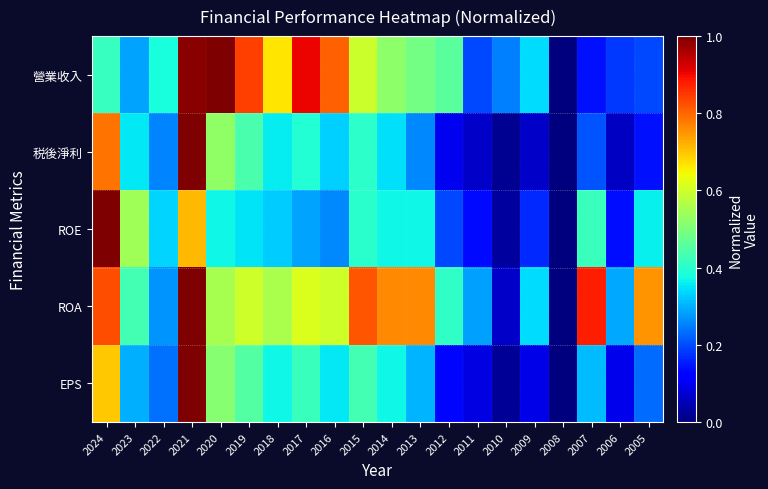

Reading left to right, transcribe all the data shown in this chart.

營業收入: 2024=0.4	2023=0.3	2022=0.4	2021=1.0	2020=1.0	2019=0.8	2018=0.7	2017=0.9	2016=0.8	2015=0.6	2014=0.5	2013=0.5	2012=0.5	2011=0.2	2010=0.3	2009=0.3	2008=0.0	2007=0.1	2006=0.2	2005=0.2
税後淨利: 2024=0.8	2023=0.4	2022=0.3	2021=1.0	2020=0.5	2019=0.4	2018=0.4	2017=0.4	2016=0.3	2015=0.4	2014=0.3	2013=0.3	2012=0.1	2011=0.1	2010=0.0	2009=0.1	2008=0.0	2007=0.2	2006=0.1	2005=0.1
ROE: 2024=1.0	2023=0.5	2022=0.3	2021=0.7	2020=0.4	2019=0.3	2018=0.3	2017=0.3	2016=0.3	2015=0.4	2014=0.4	2013=0.4	2012=0.2	2011=0.1	2010=0.0	2009=0.2	2008=0.0	2007=0.4	2006=0.1	2005=0.4
ROA: 2024=0.8	2023=0.4	2022=0.3	2021=1.0	2020=0.6	2019=0.6	2018=0.6	2017=0.6	2016=0.6	2015=0.8	2014=0.8	2013=0.8	2012=0.4	2011=0.3	2010=0.1	2009=0.3	2008=0.0	2007=0.9	2006=0.3	2005=0.8
EPS: 2024=0.7	2023=0.3	2022=0.2	2021=1.0	2020=0.5	2019=0.4	2018=0.4	2017=0.4	2016=0.4	2015=0.4	2014=0.4	2013=0.3	2012=0.1	2011=0.1	2010=0.0	2009=0.1	2008=0.0	2007=0.3	2006=0.1	2005=0.2